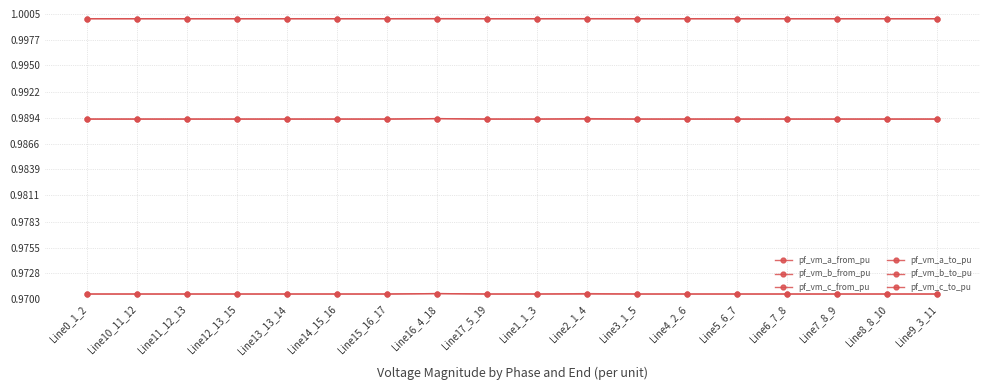

Where is pf_vm_a_to_pu nearest to the value 0?

Line3_1_5